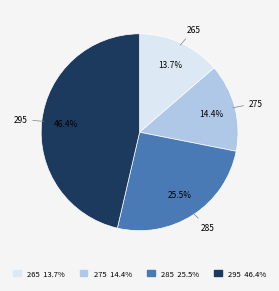

Rank the categories by value from highest to lowest.

295, 285, 275, 265